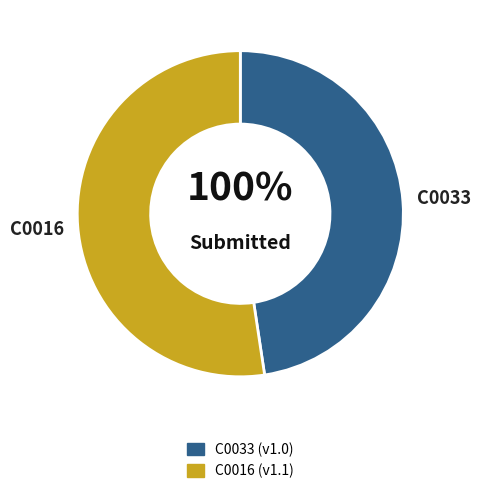

To the nearest percent, what is the difference between the C0033 and C0016 slice percentages?

5%